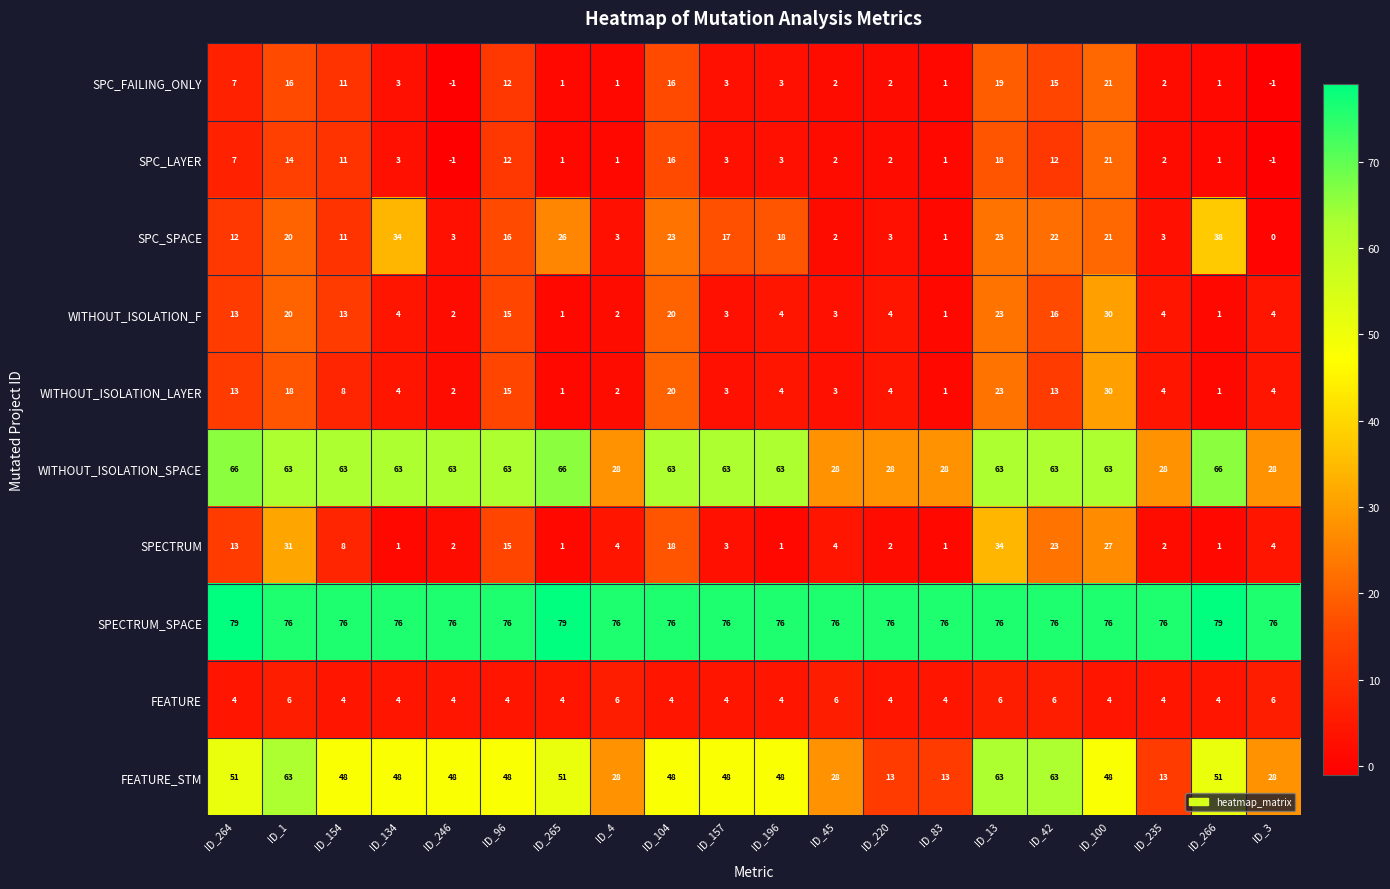

At how many categories does at least one series exceed 13?

20